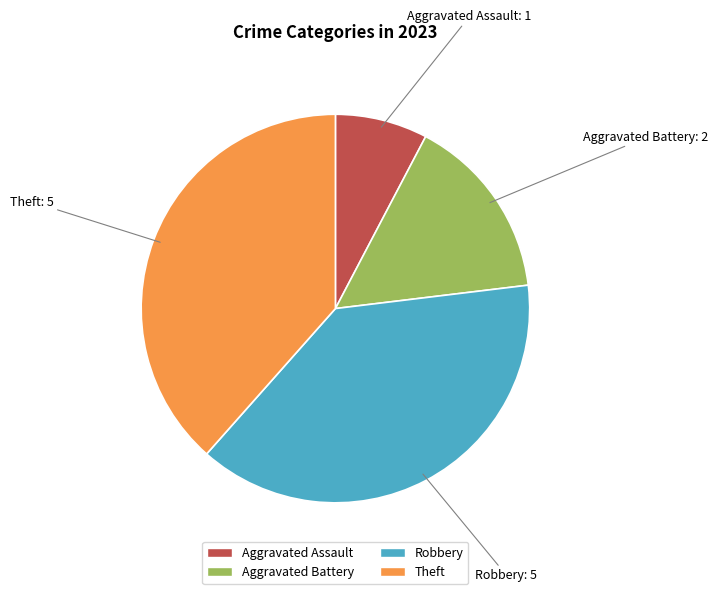

Does Aggravated Assault account for over 50% of the chart?

No